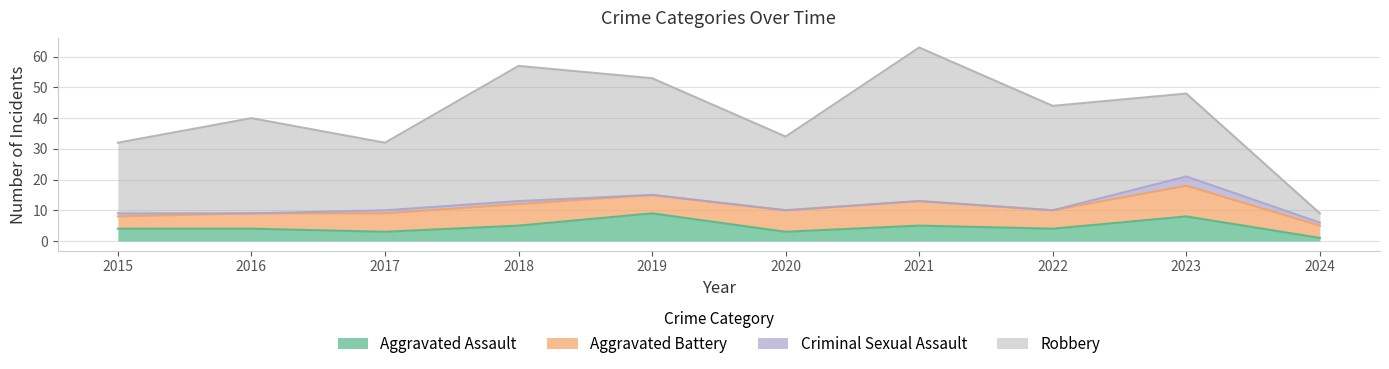

At which label does Robbery first exceed 31?

2018